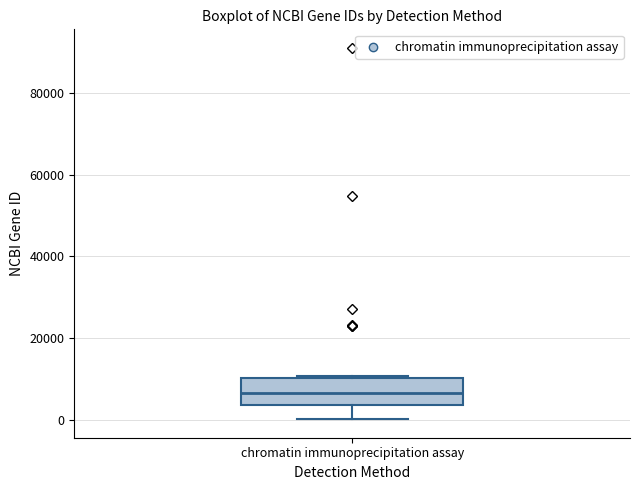

Where does the lower whisker of the box for chromatin immunoprecipitation assay end on the y-axis? The values are not printed on the chart, so give them approximately, as read against the axis.

0